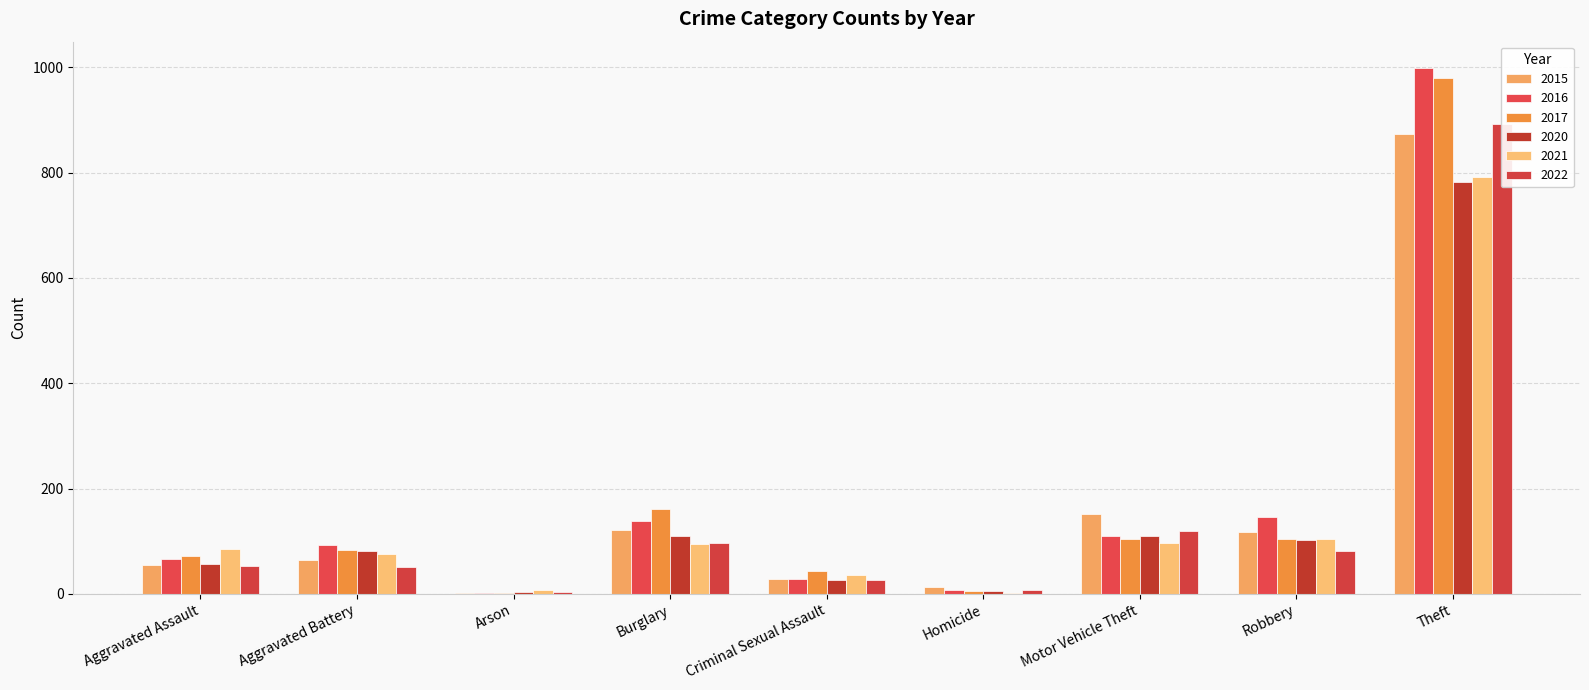

What position from the left is Criminal Sexual Assault?

5